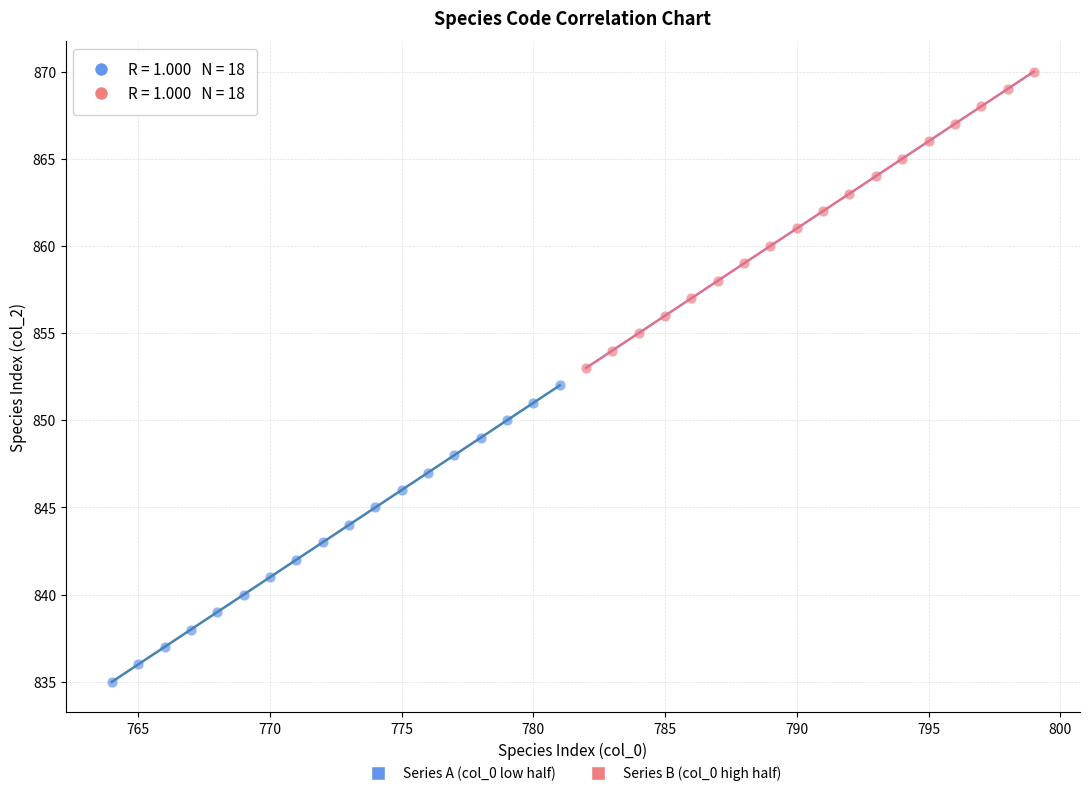

Which series contains the highest Y value?

Series B (col_0 high half)